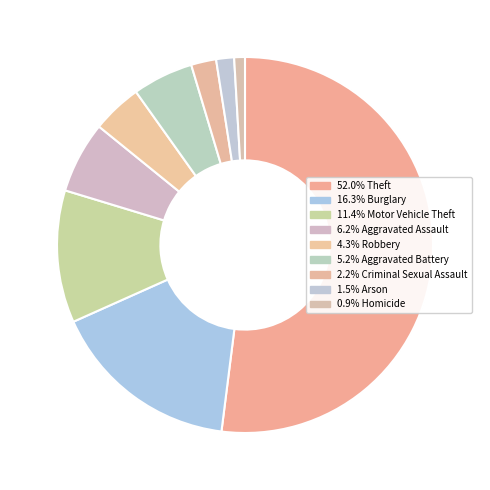

How many slices are in this pie chart?

9